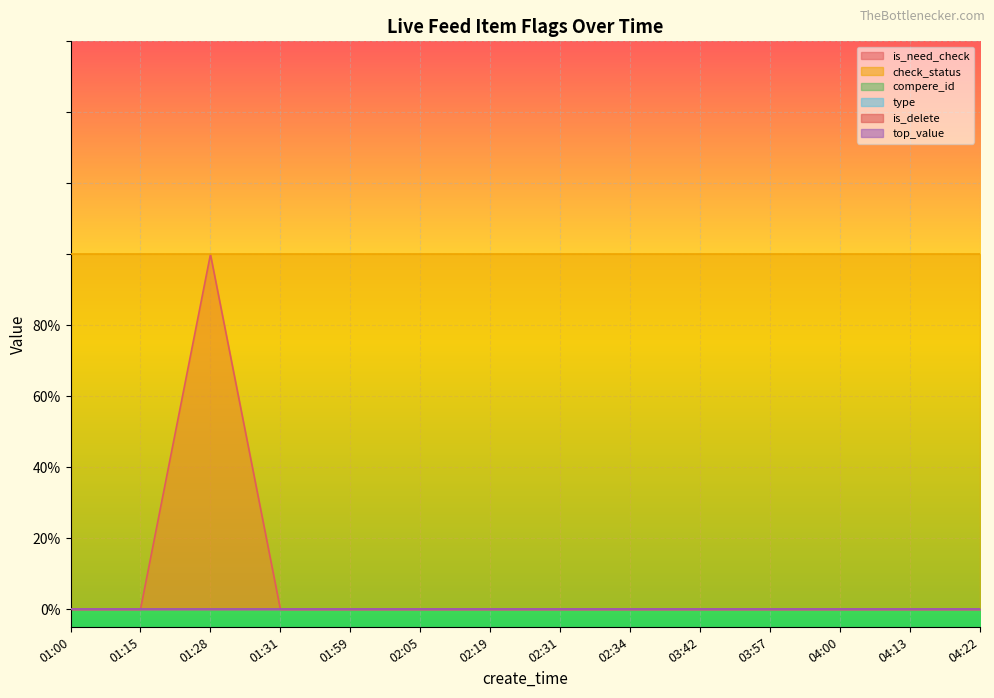

True or false: is_delete and compere_id cross at least once.

False